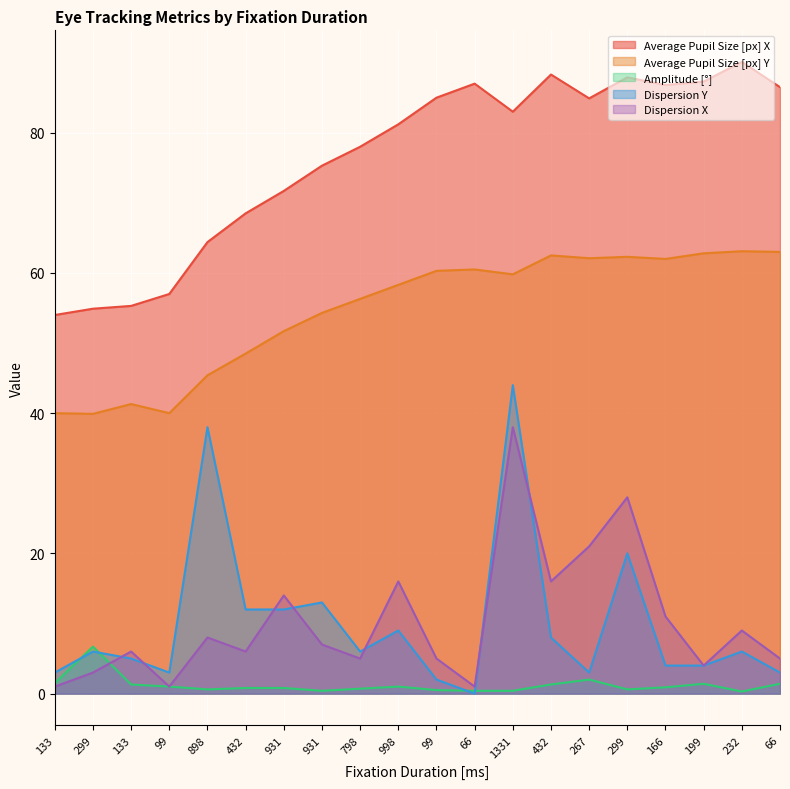

True or false: Average Pupil Size [px] Y and Average Pupil Size [px] X cross at least once.

False